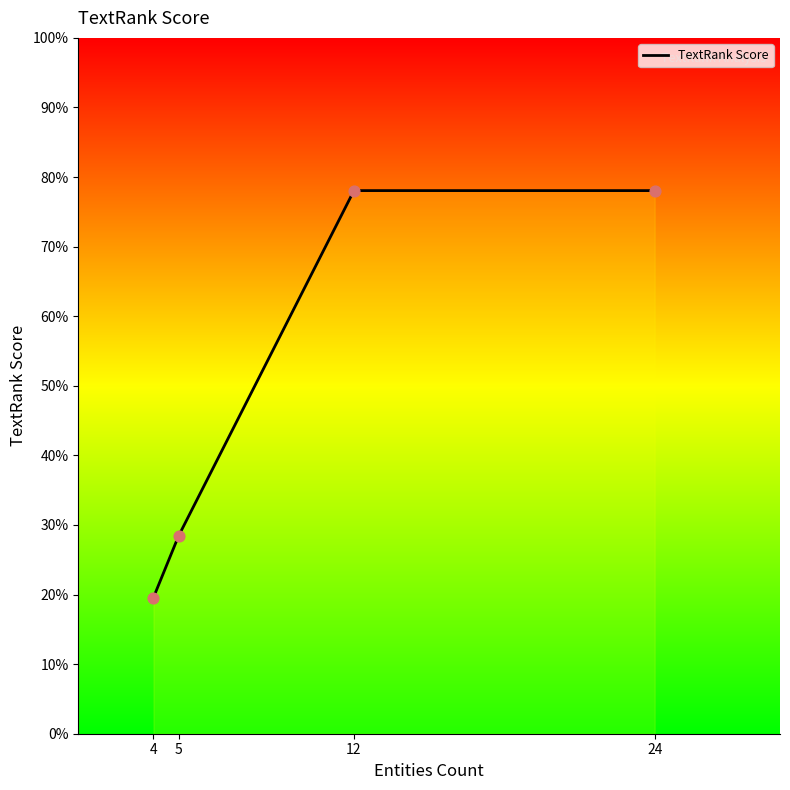

Which has a higher value, 12 or 24?

12